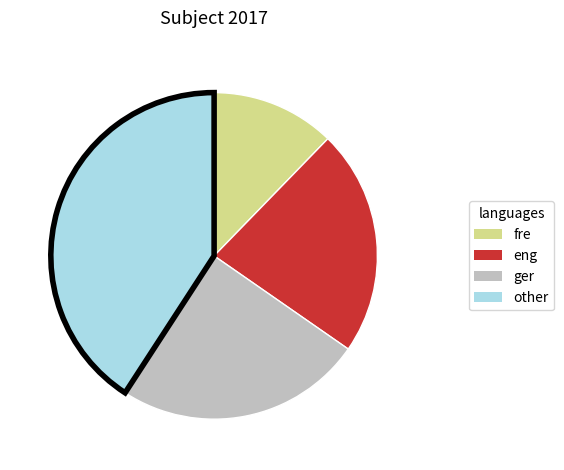

Is there a majority slice in this chart?

No